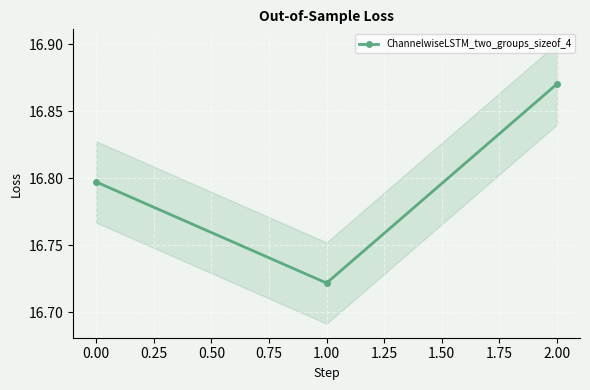

The ChannelwiseLSTM_two_groups_sizeof_4 series shows 22.2 at 2.00. True or false?

False